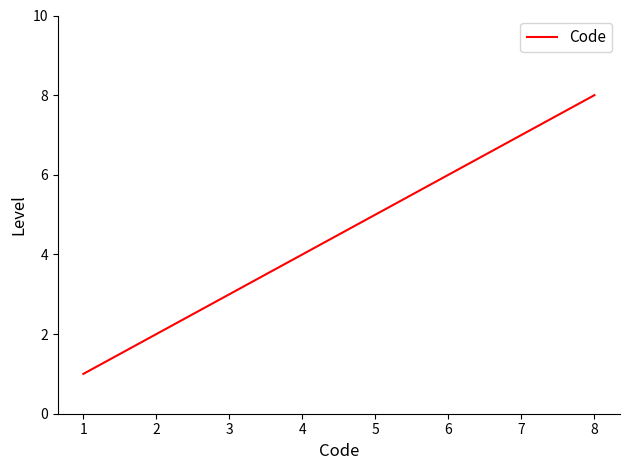

Rank the categories by value from highest to lowest.

8, 7, 6, 5, 4, 3, 2, 1